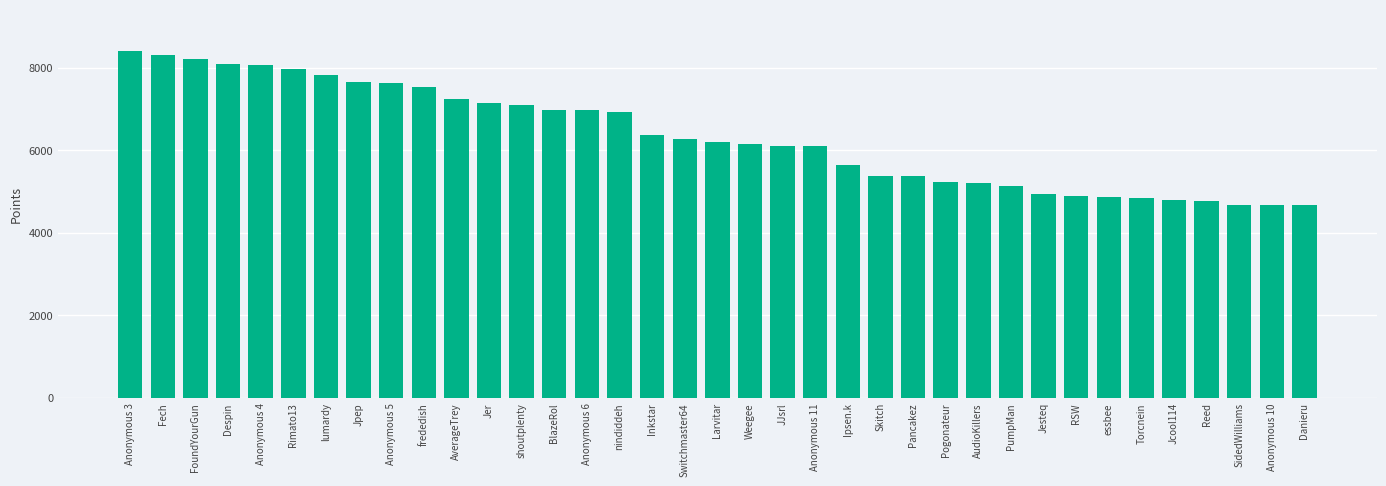

How many bars are there in total?

37